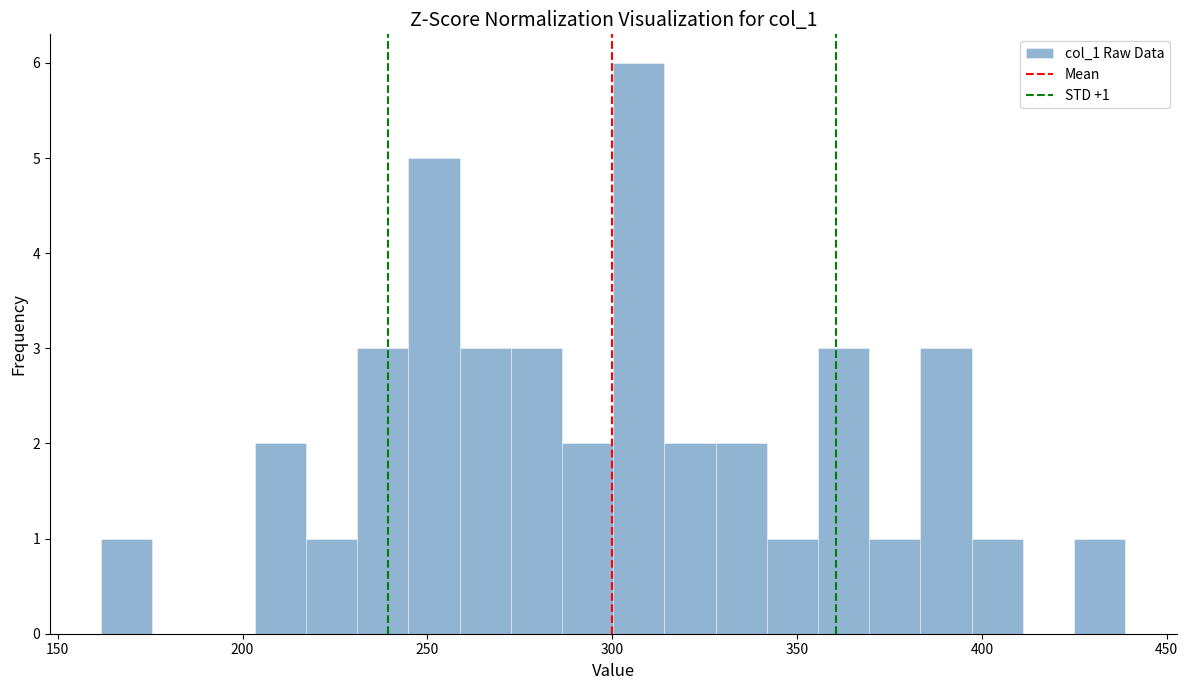

Around what value on the x-axis is the tallest bar? Give the approximate position of its centre, as read against the axis.

305